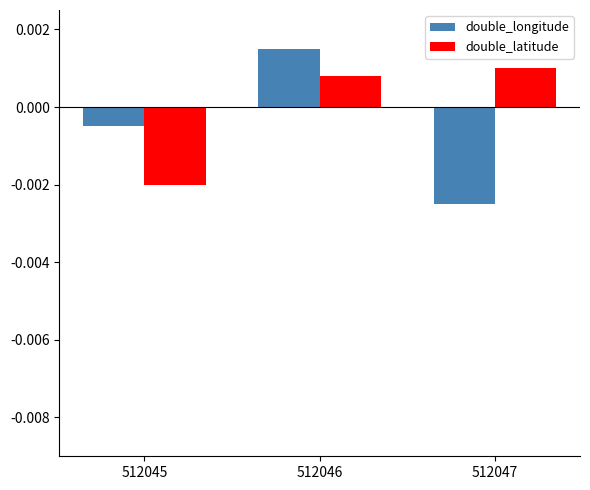

At which category is the sum across all series the highest?

512046